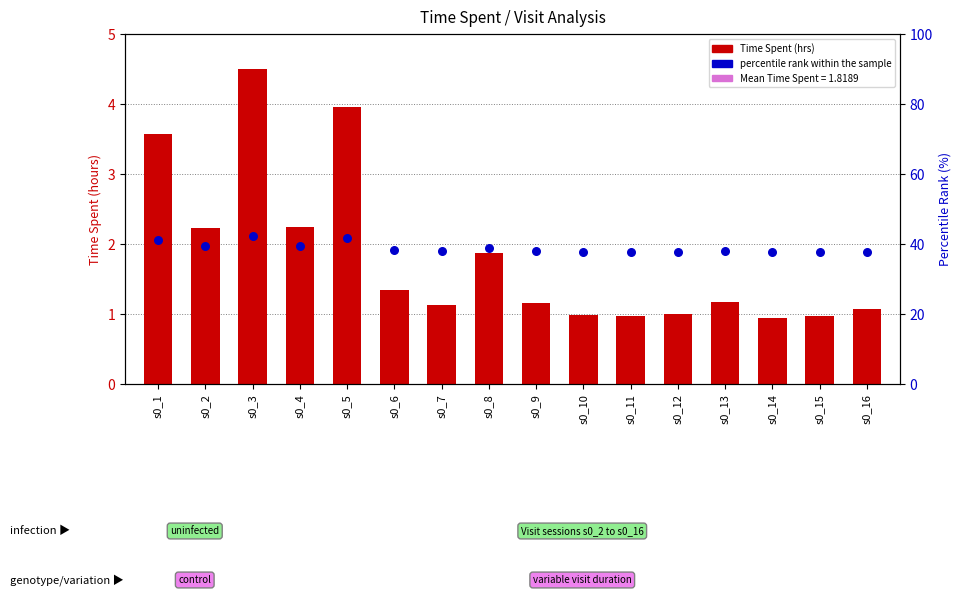

Which series has the largest total across all categories?

percentile rank within the sample